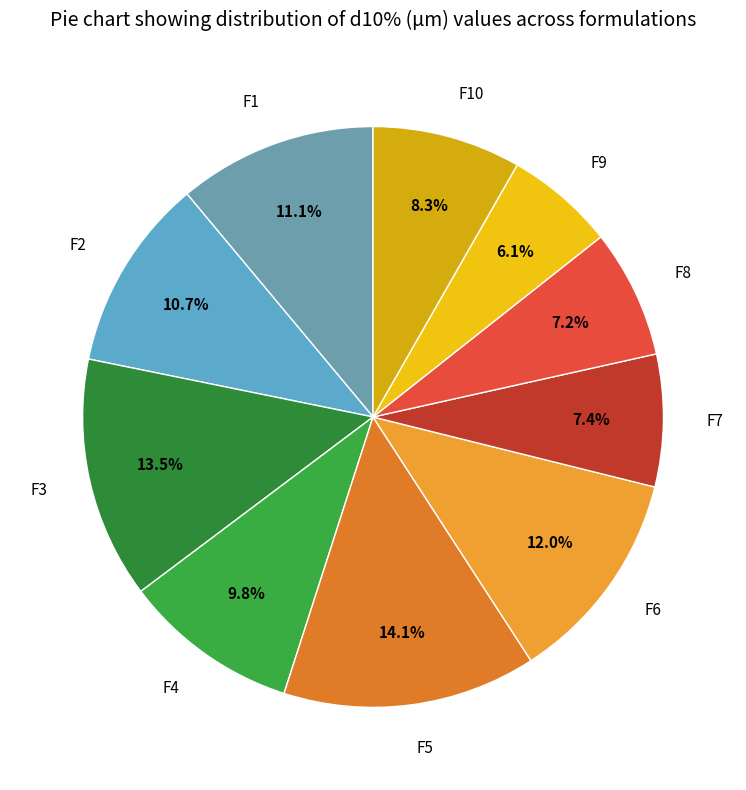

Count the number of slices in the pie.

10